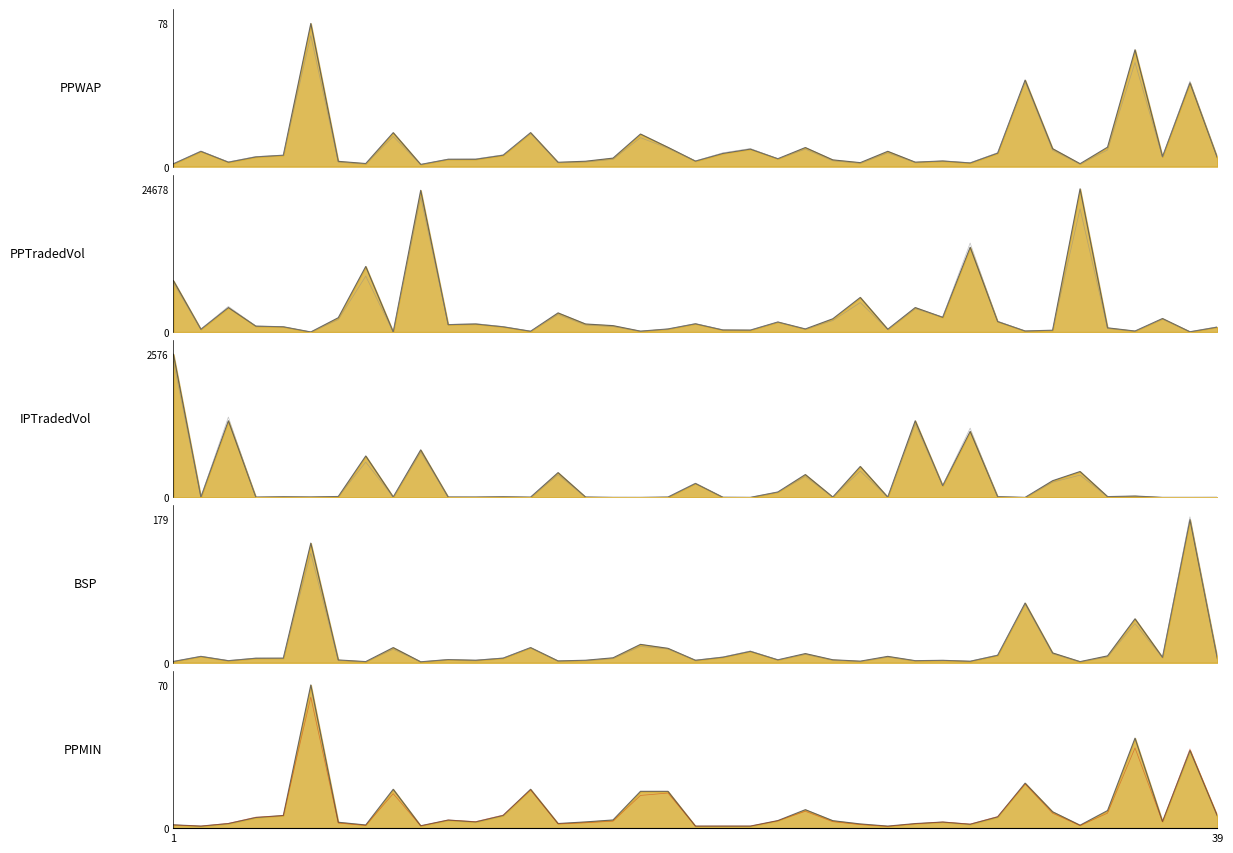

How many lines are shown in the chart?

5